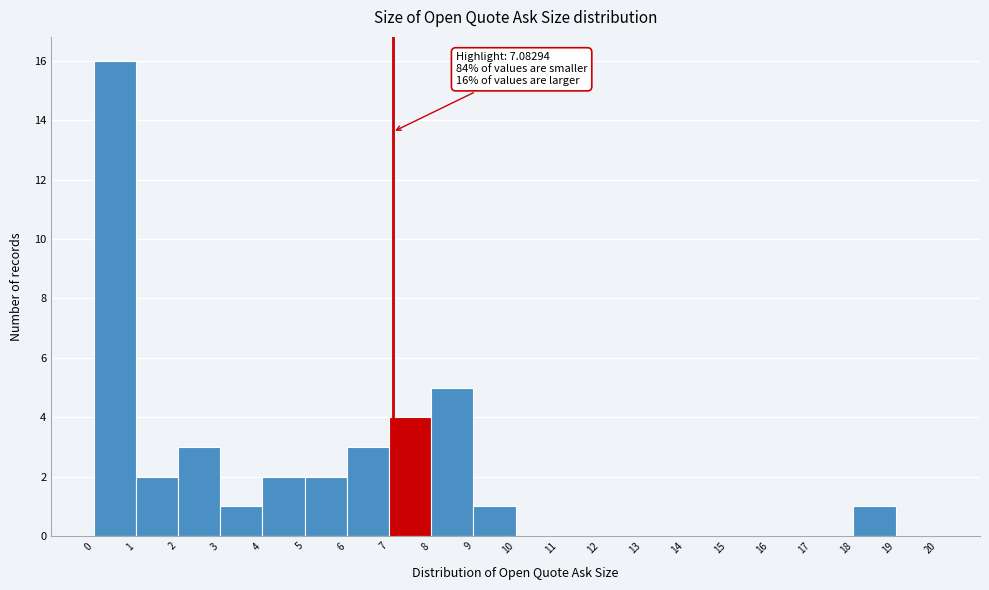

Over which range of the x-axis is the bar tallest?

0 to 1